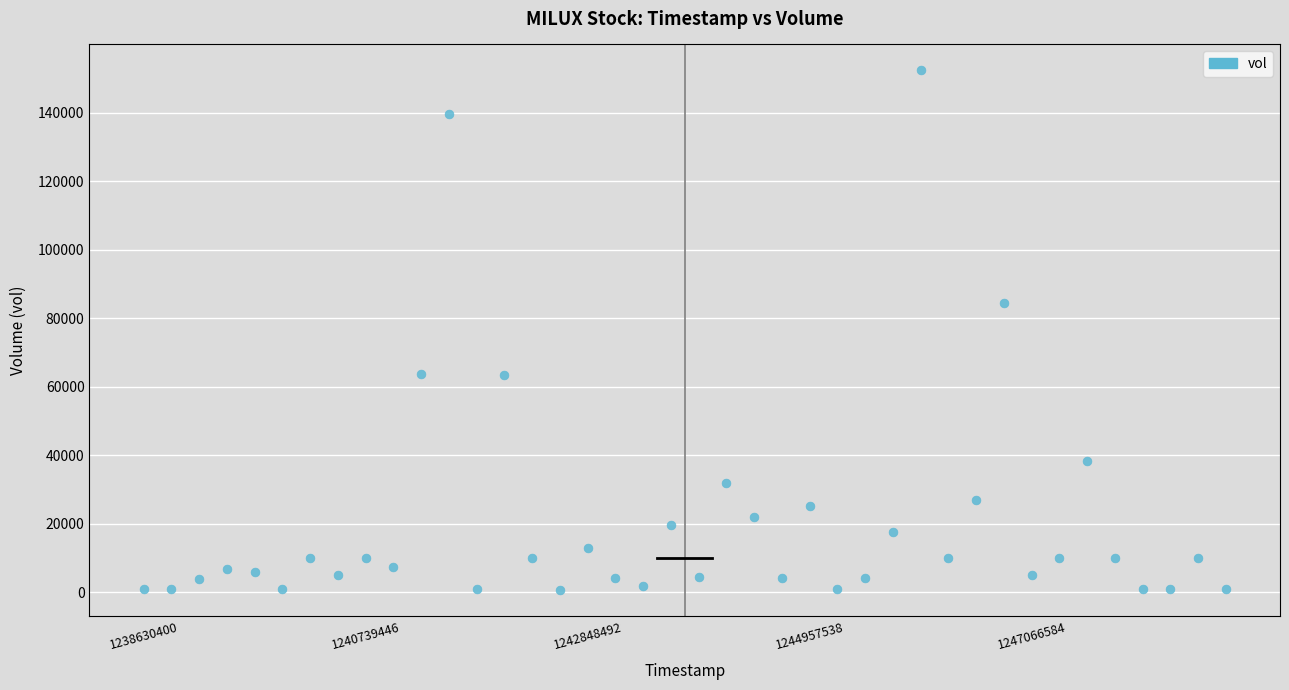

What Y value in the scatter plot is closest to 76450?

84600